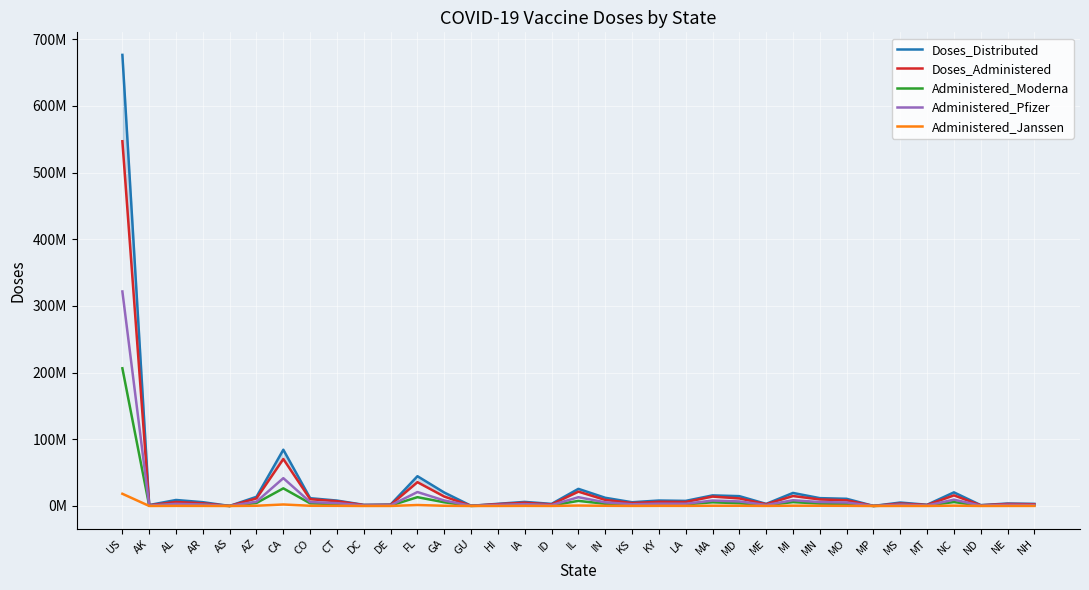

What are all the series names shown in the legend?

Doses_Distributed, Doses_Administered, Administered_Moderna, Administered_Pfizer, Administered_Janssen